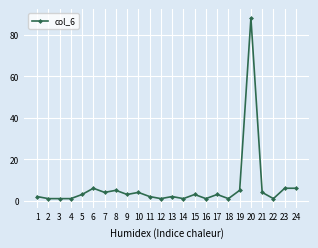

What is the value of the 8th point from the left?

5